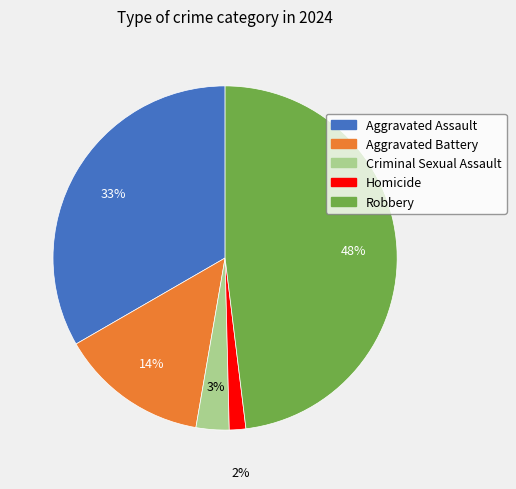

Rank the categories by value from lowest to highest.

Homicide, Criminal Sexual Assault, Aggravated Battery, Aggravated Assault, Robbery